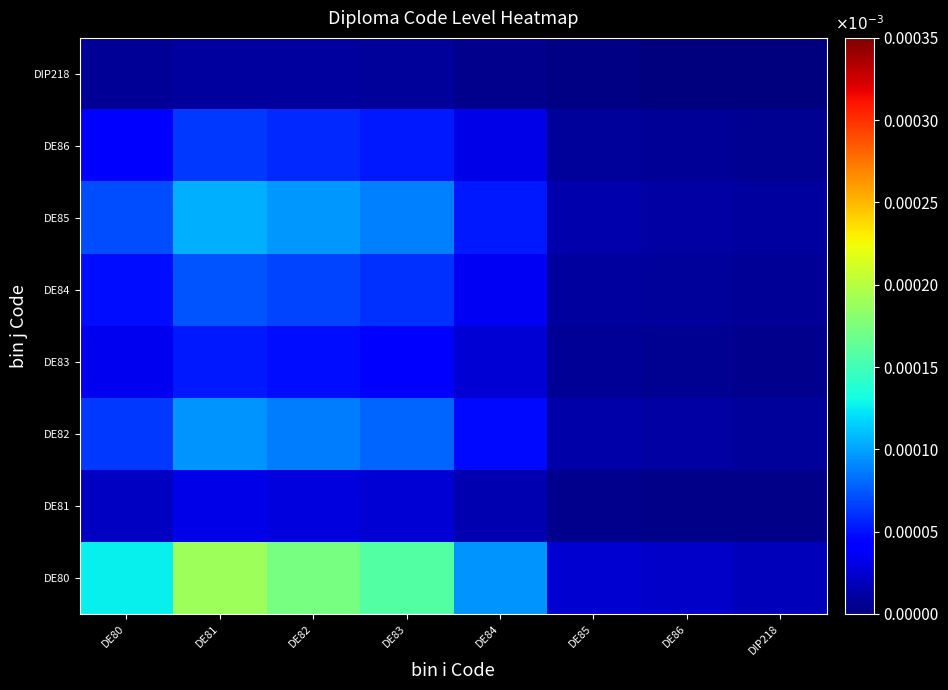

At which category is the sum across all series the highest?

DE81